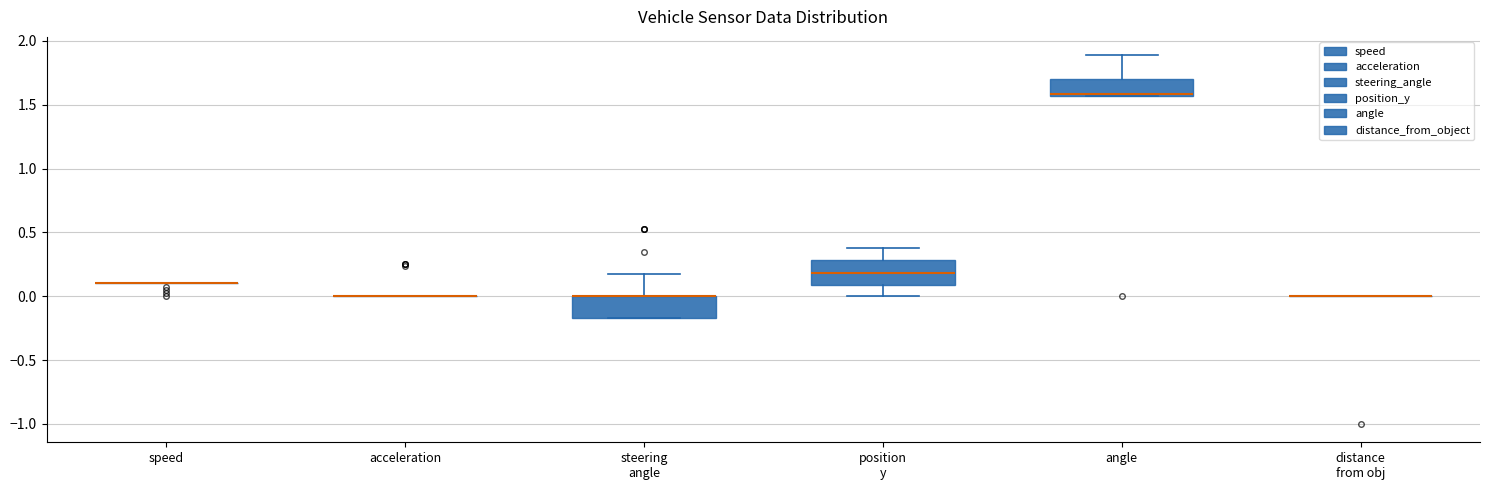

Reading left to right, read every box against the y-axis: the position of its median line, the range the box covers, and the ends of its whiskers. The values are not printed on the chart, so give them approximately, as read against the axis.

speed: box collapsed to a line at 0.10, whiskers 0.10 to 0.10
acceleration: box collapsed to a line at 0.00, whiskers 0.00 to 0.00
steering angle: median 0.00 (drawn on the box's upper edge), box -0.15 to 0.00, whiskers -0.15 to 0.15
position y: median 0.20, box 0.10 to 0.30, whiskers 0.00 to 0.40
angle: median 1.60, box 1.55 to 1.70, whiskers 1.55 to 1.90
distance from obj: box collapsed to a line at 0.00, whiskers 0.00 to 0.00